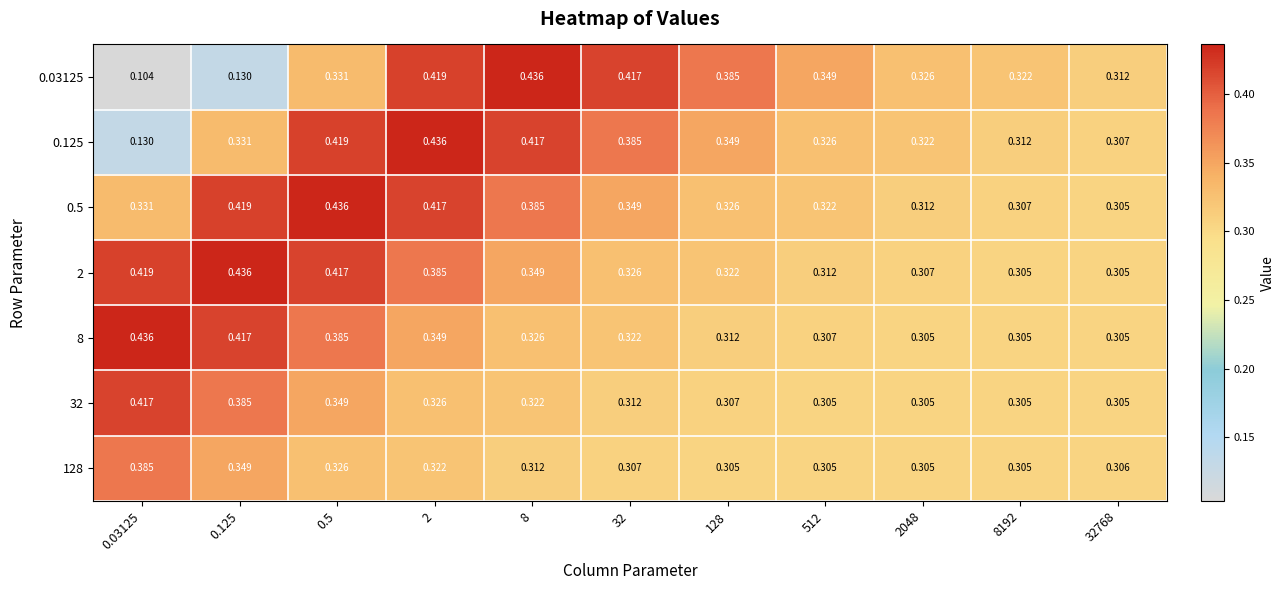

What is the total value across all series at 2048?

2.2